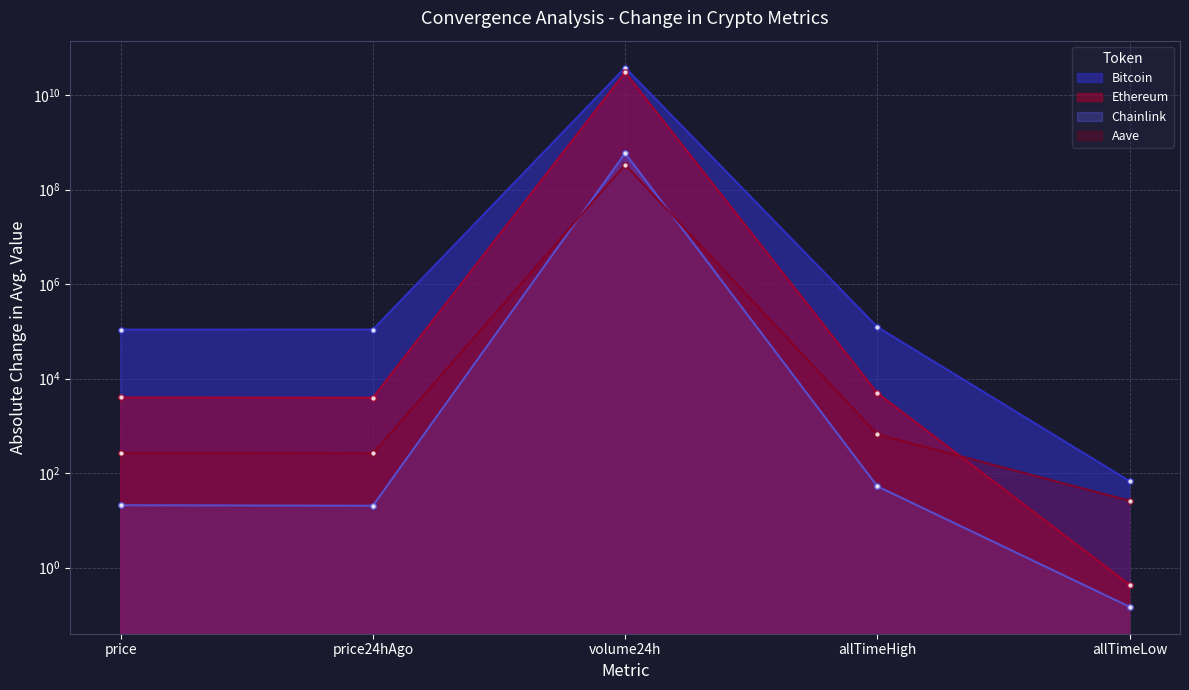

What is the value of the Chainlink point at the 5th from the left?

0.1